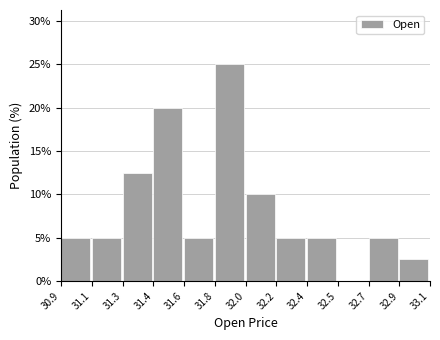

Reading left to right, transcribe all the data shown in this chart.

30.9=5.0	31.1=5.0	31.3=12.5	31.4=20.0	31.6=5.0	31.8=25.0	32.0=10.0	32.2=5.0	32.4=5.0	32.5=0.0	32.7=5.0	32.9=2.5